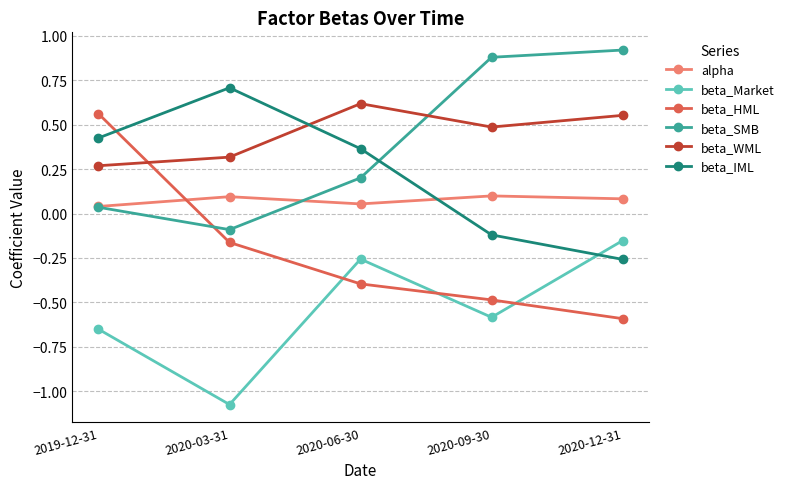

Is it true that beta_HML equals -0.9 at 2020-12-31?

False